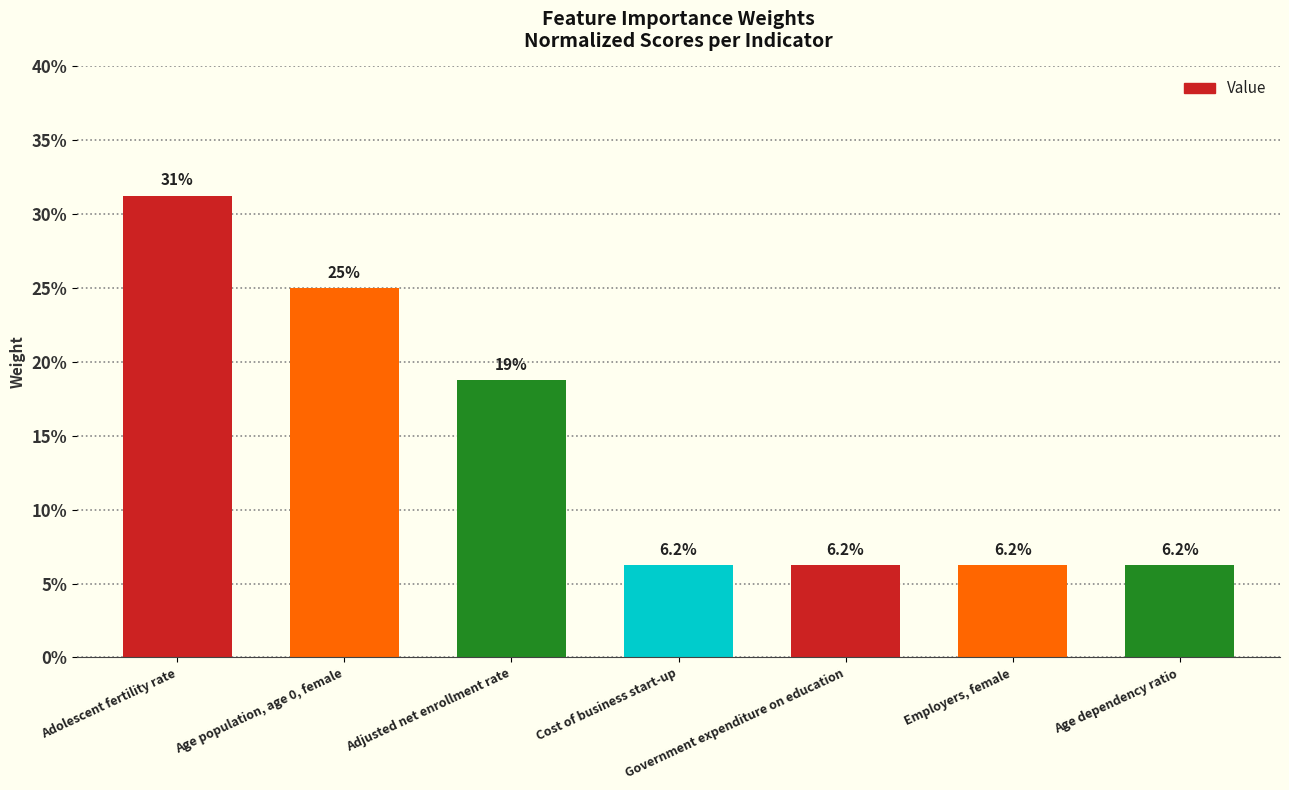

Rank the categories by value from lowest to highest.

Cost of business start-up, Government expenditure on education, Employers, female, Age dependency ratio, Adjusted net enrollment rate, Age population, age 0, female, Adolescent fertility rate